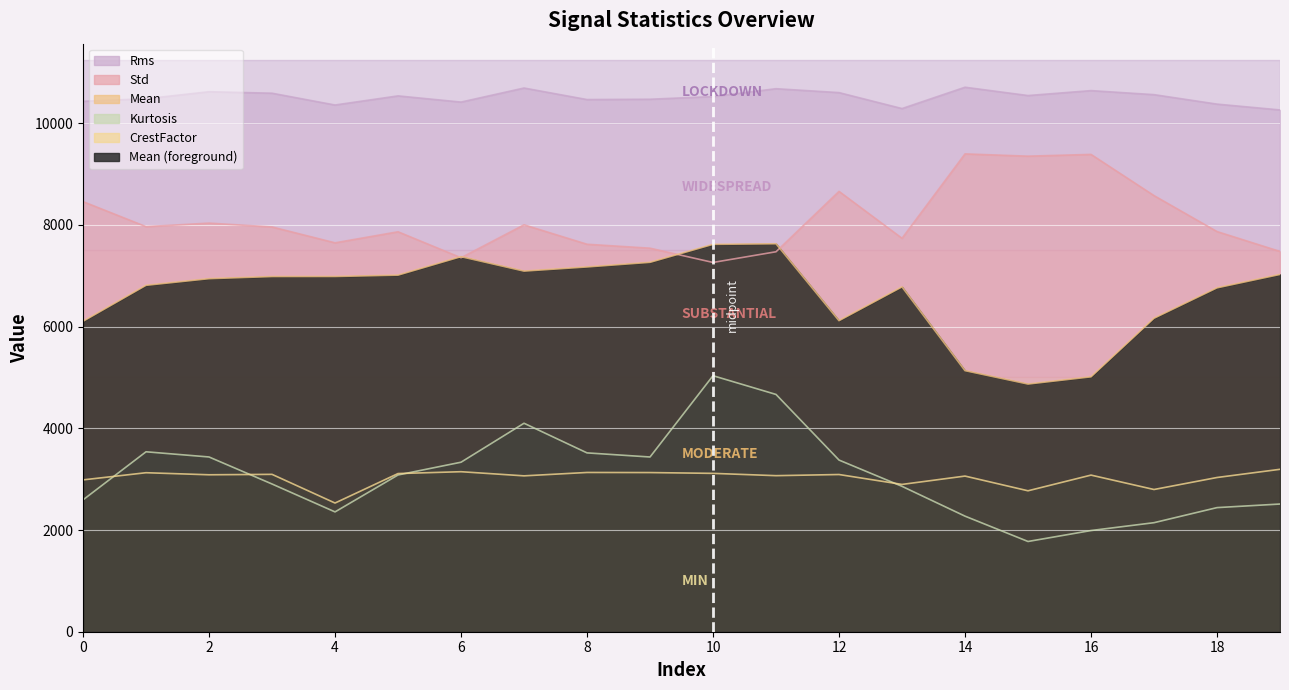

What is the difference between the highest and lowest values at 6?

7268.0